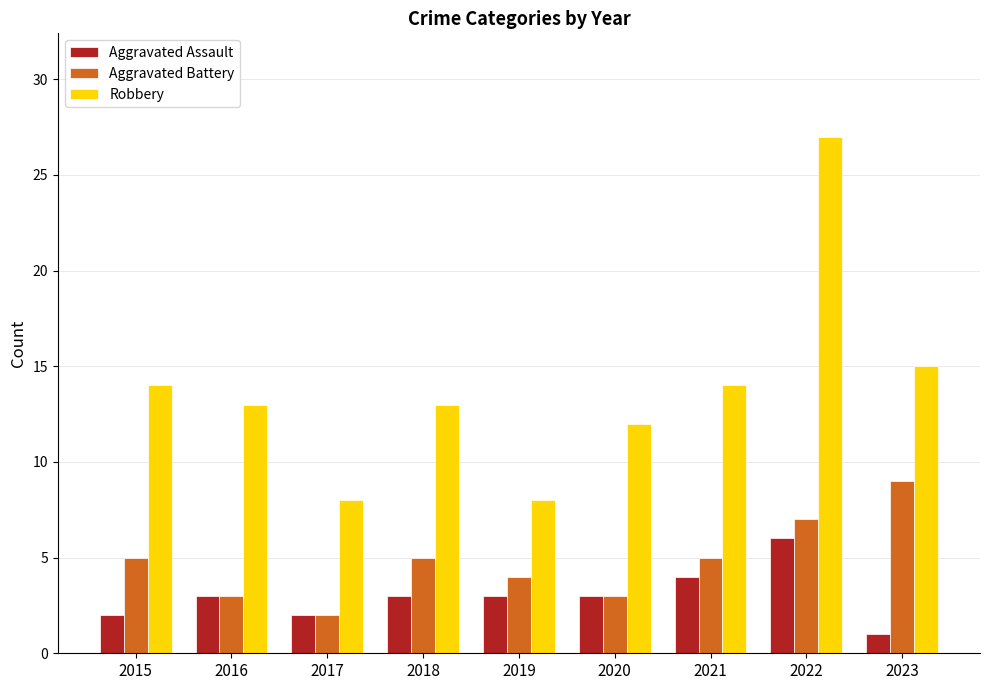

True or false: Robbery has a value of 4 at 2017.

False